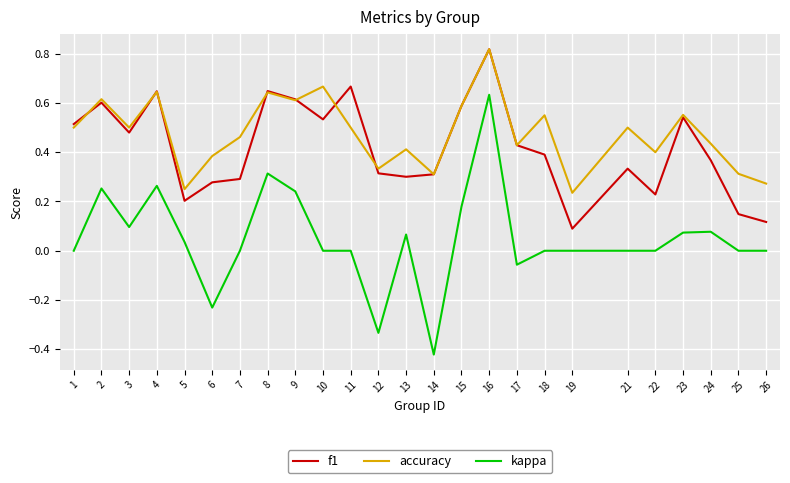

Is it true that f1 equals 0.6 at 21?

False